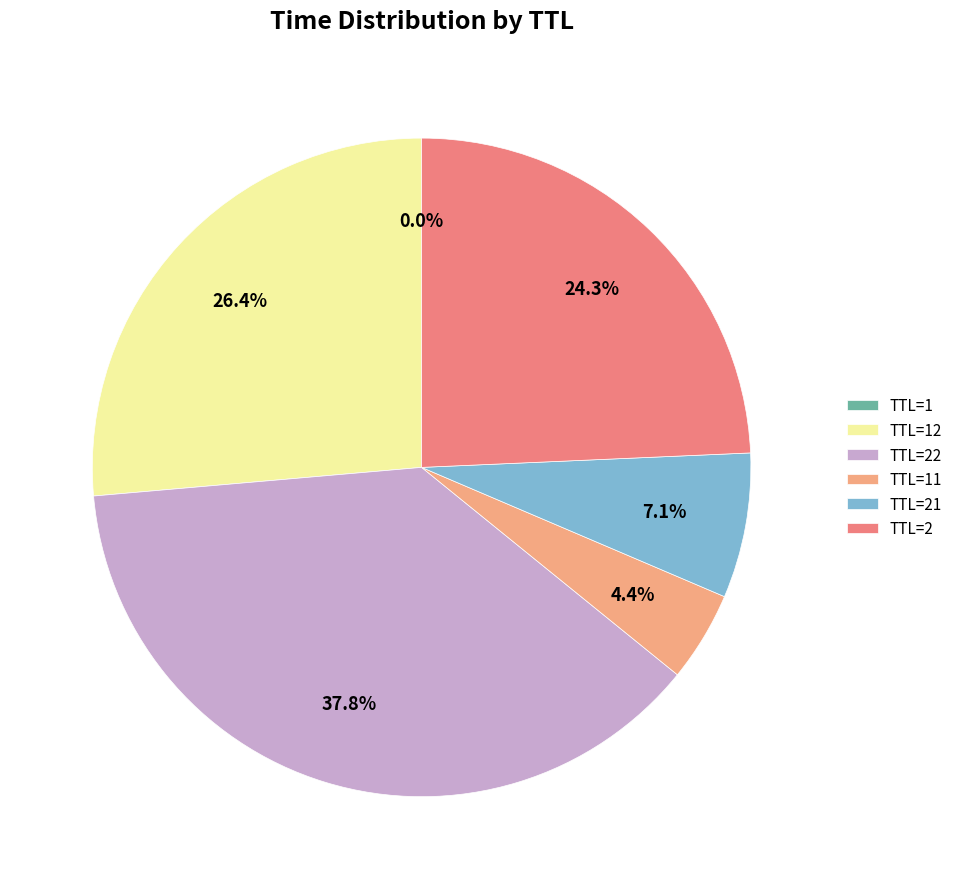

How much of the chart is everything except TTL=21?

92.9%